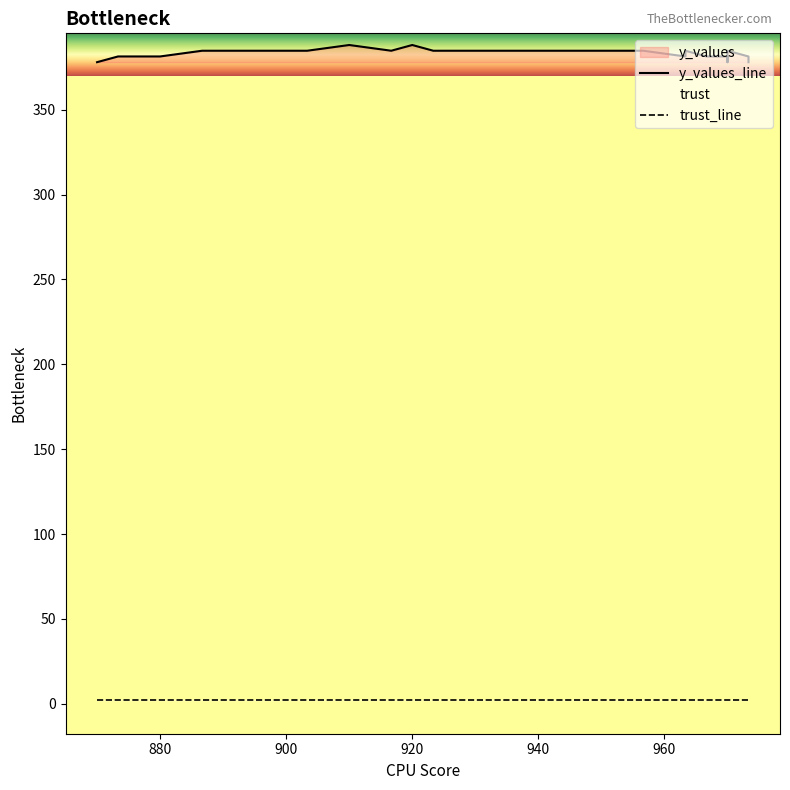

What is the approximate value of trust at 35?

2.0